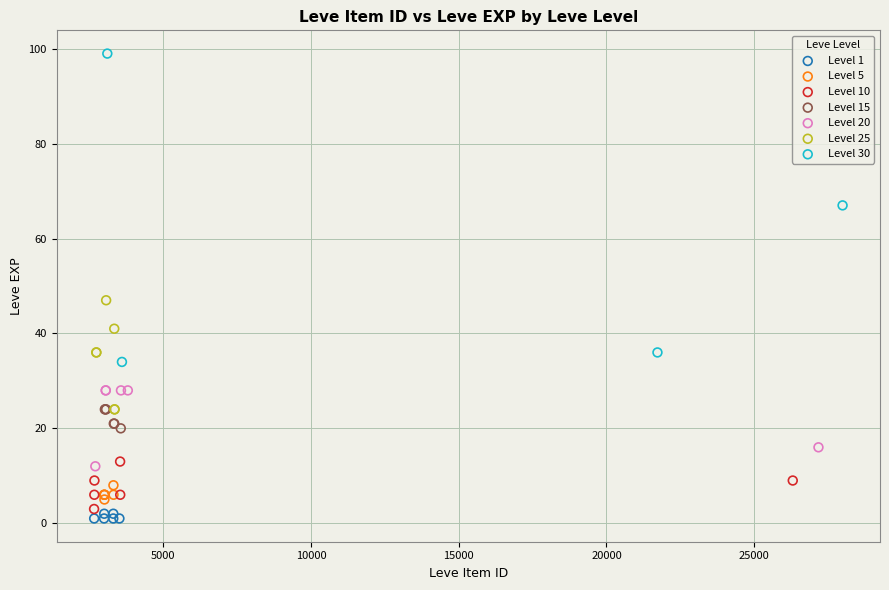

Which series contains the highest Y value?

Level 30